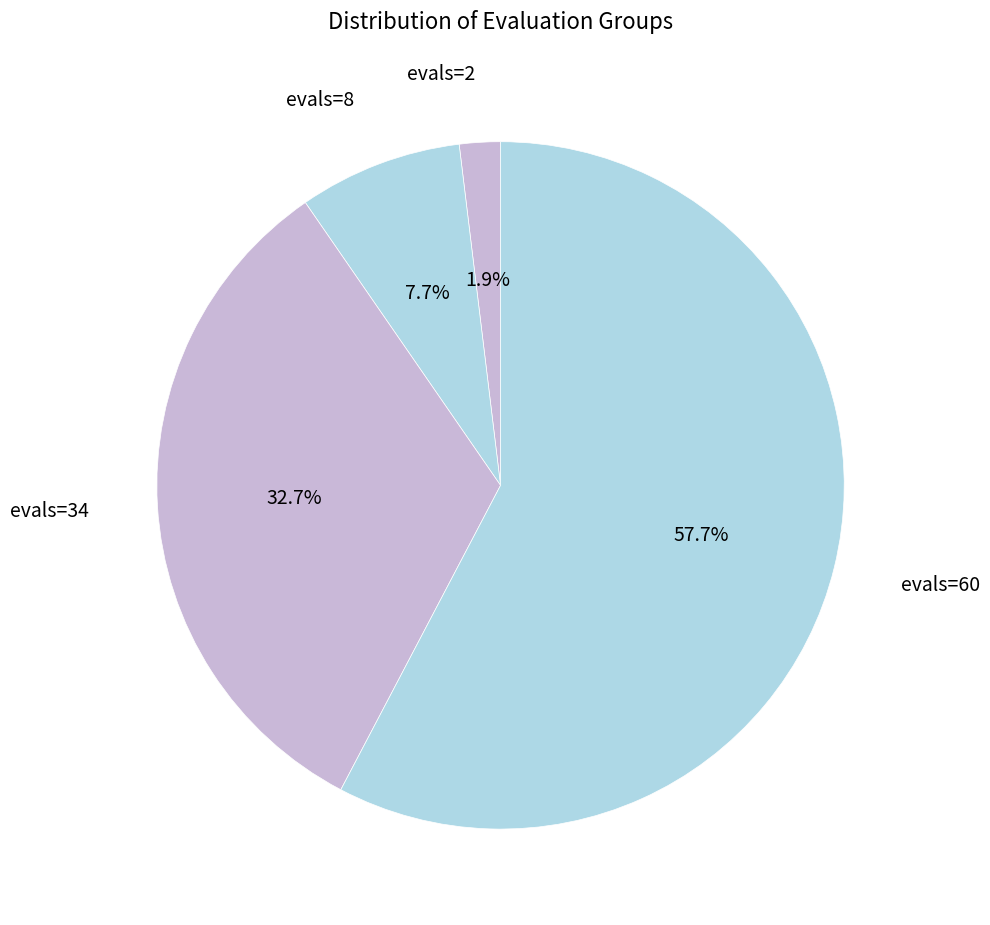

Approximately how many times larger is the value at evals=60 compared to evals=34?

1.8